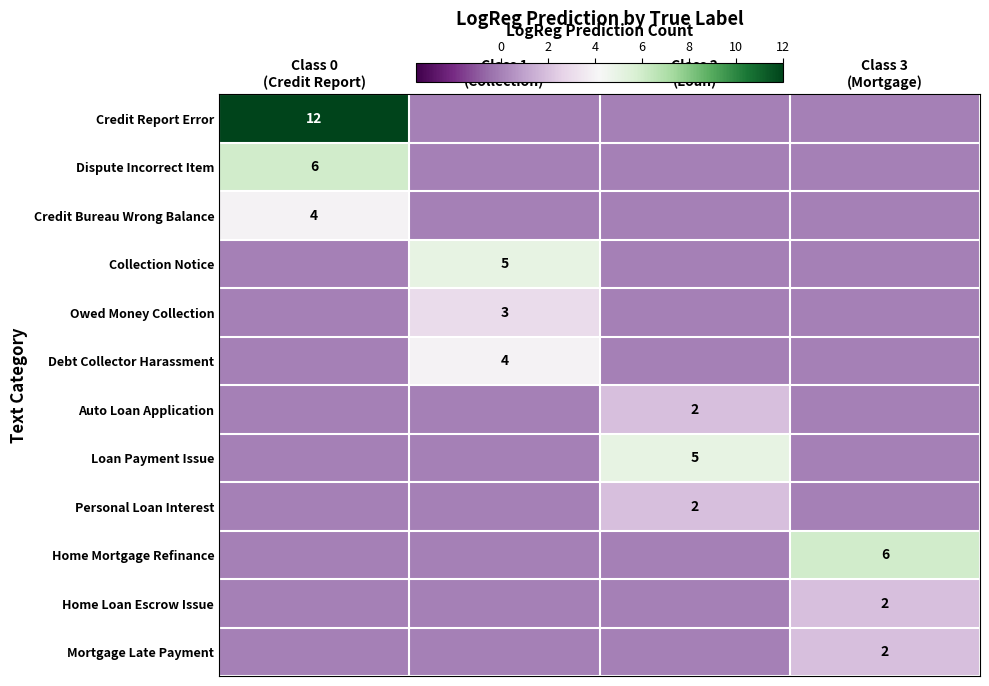

Is it true that Owed Money Collection equals 0 at Class 2 (Loan)?

True